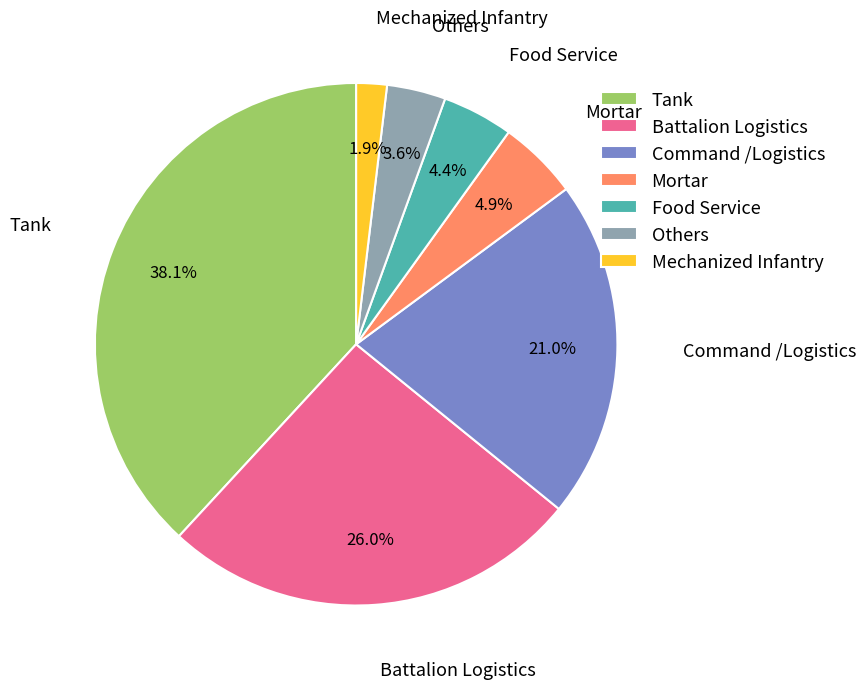

What is the ratio of the value at Command /Logistics to the value at Battalion Logistics?

0.8